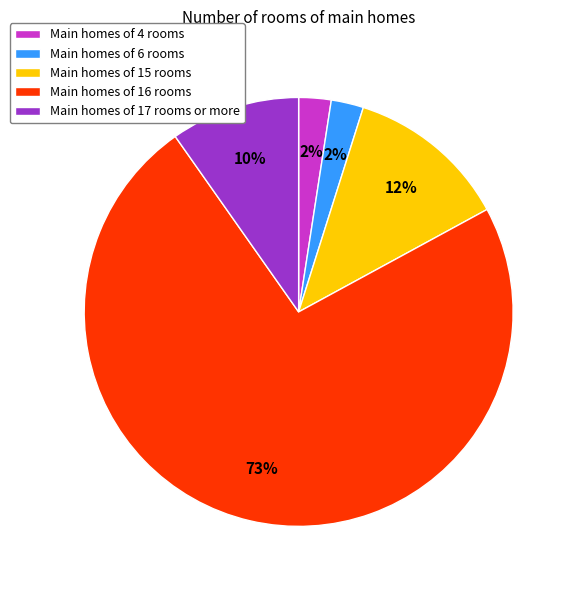

The Main homes of 4 rooms slice represents 2% of the pie. True or false?

True